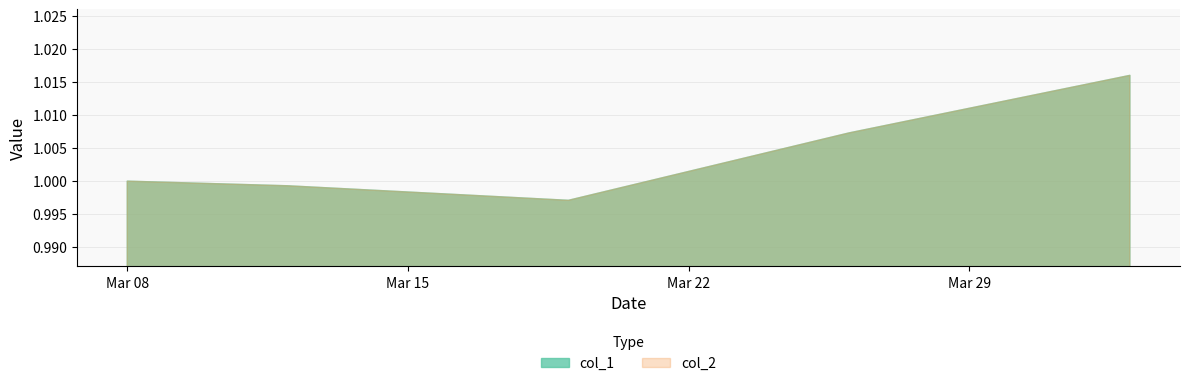

What is the maximum value shown in the chart?

1.0